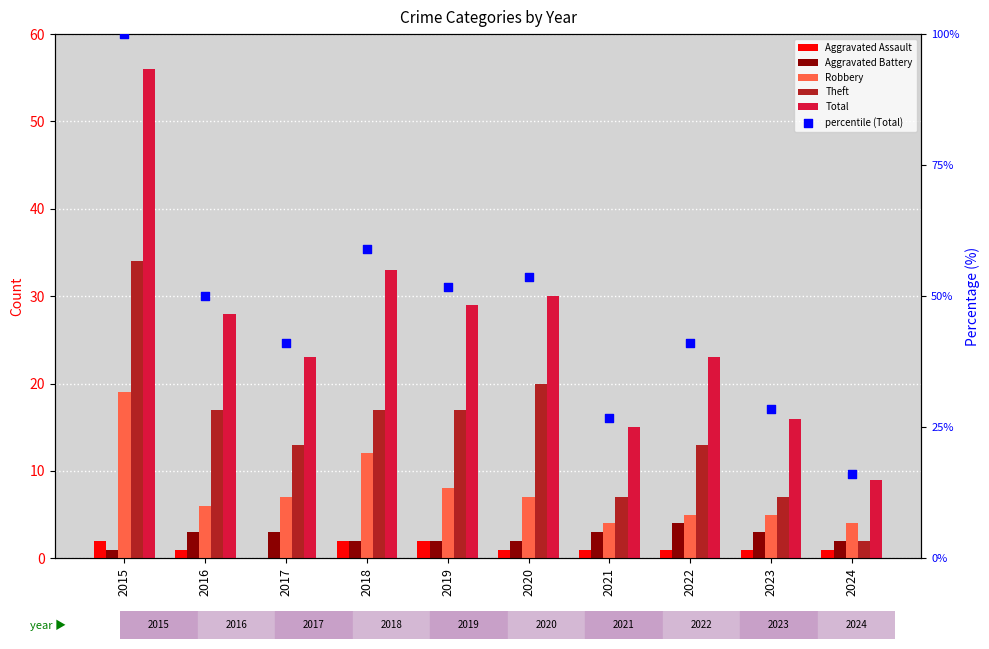

What are all the series names shown in the legend?

Aggravated Assault, Aggravated Battery, Robbery, Theft, Total, percentile (Total)